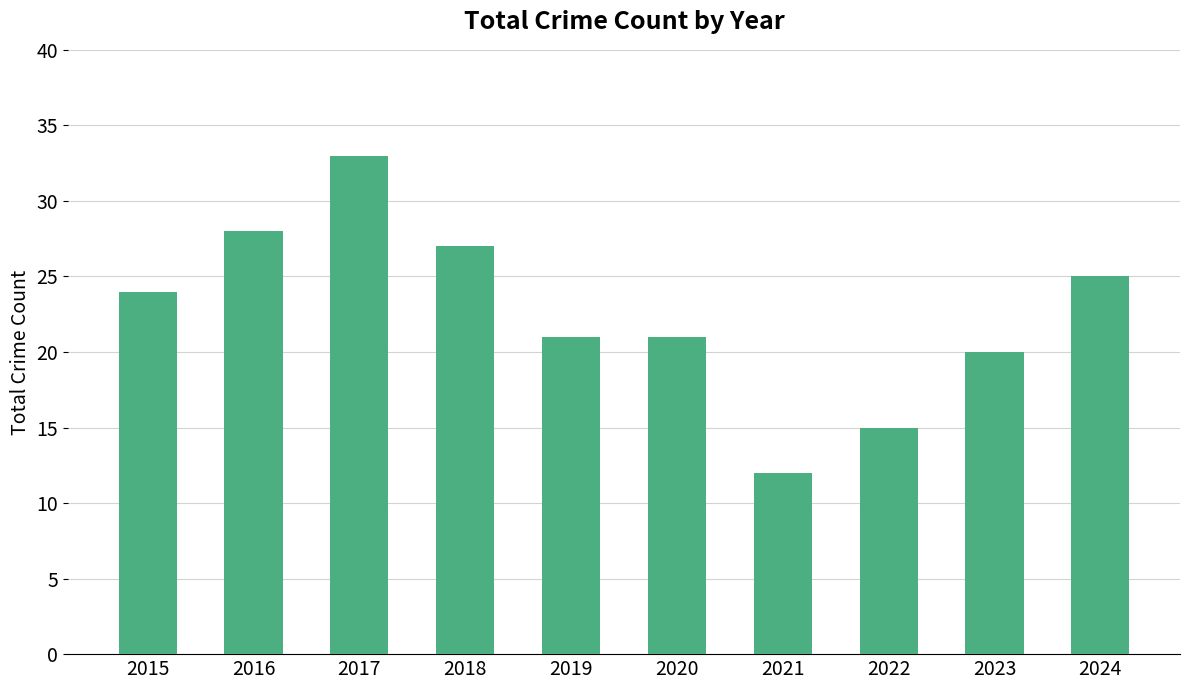

True or false: the data shows 14 at 2016.

False